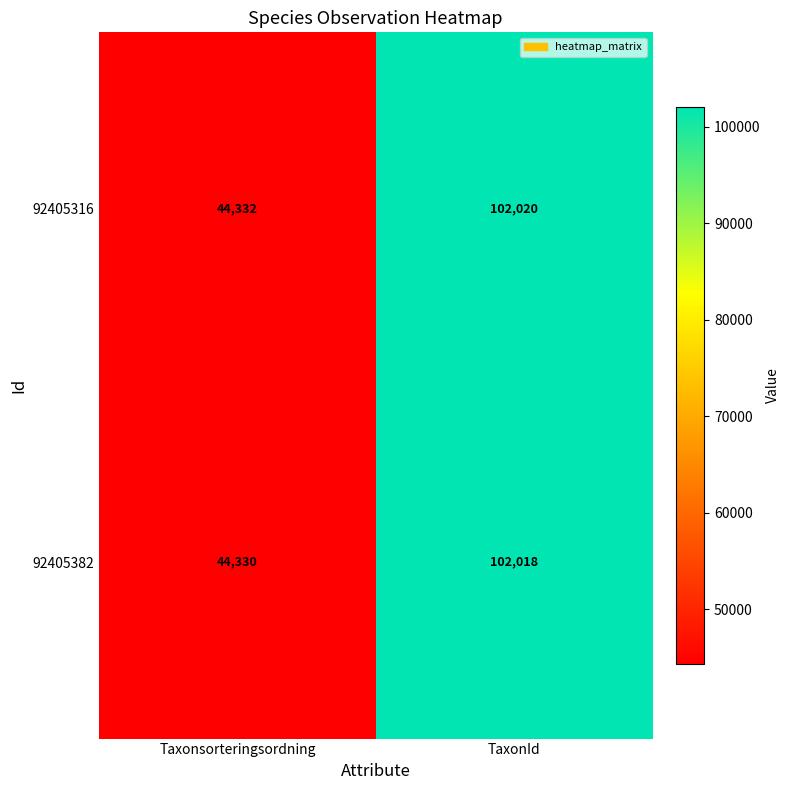

The 92405382 series shows 17988 at Taxonsorteringsordning. True or false?

False